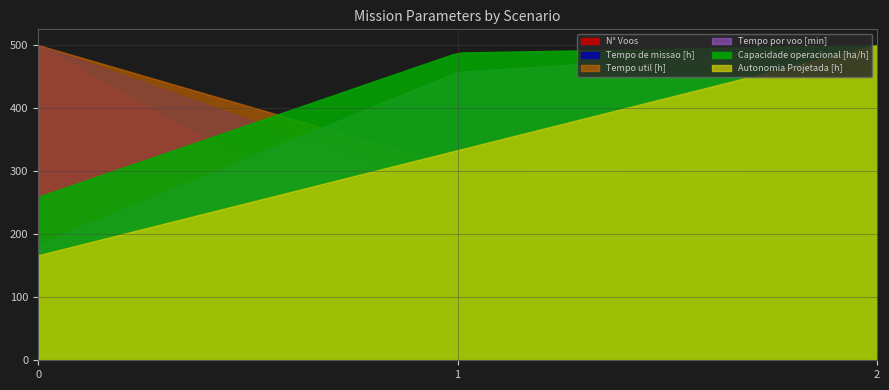

Is it true that N° Voos equals 224.1 at 0?

False